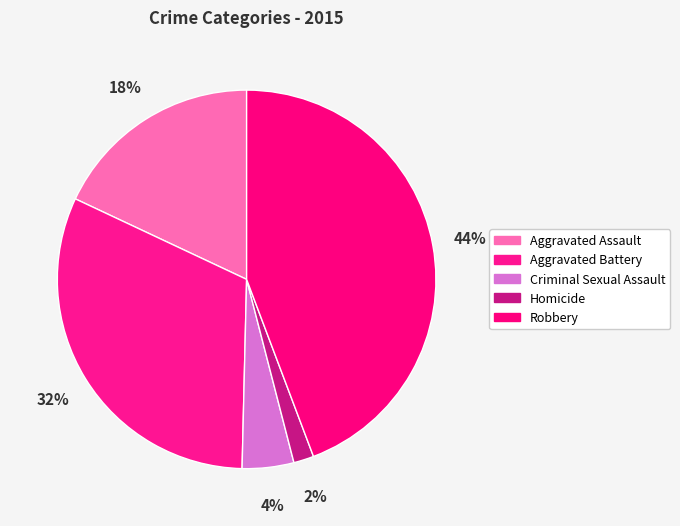

How many segments does this pie chart have?

5